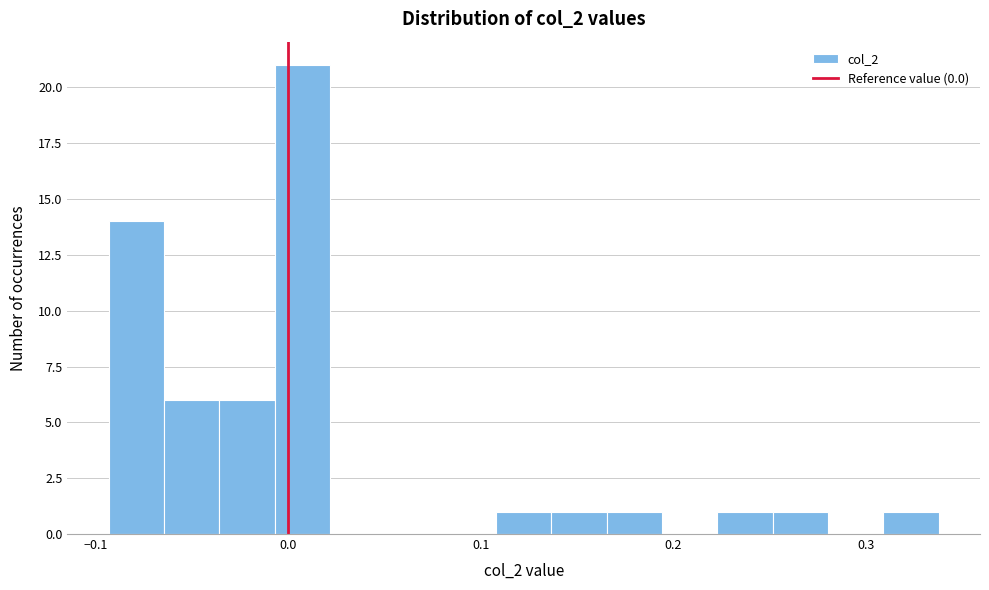

Around what value on the x-axis is the tallest bar? Give the approximate position of its centre, as read against the axis.

0.01